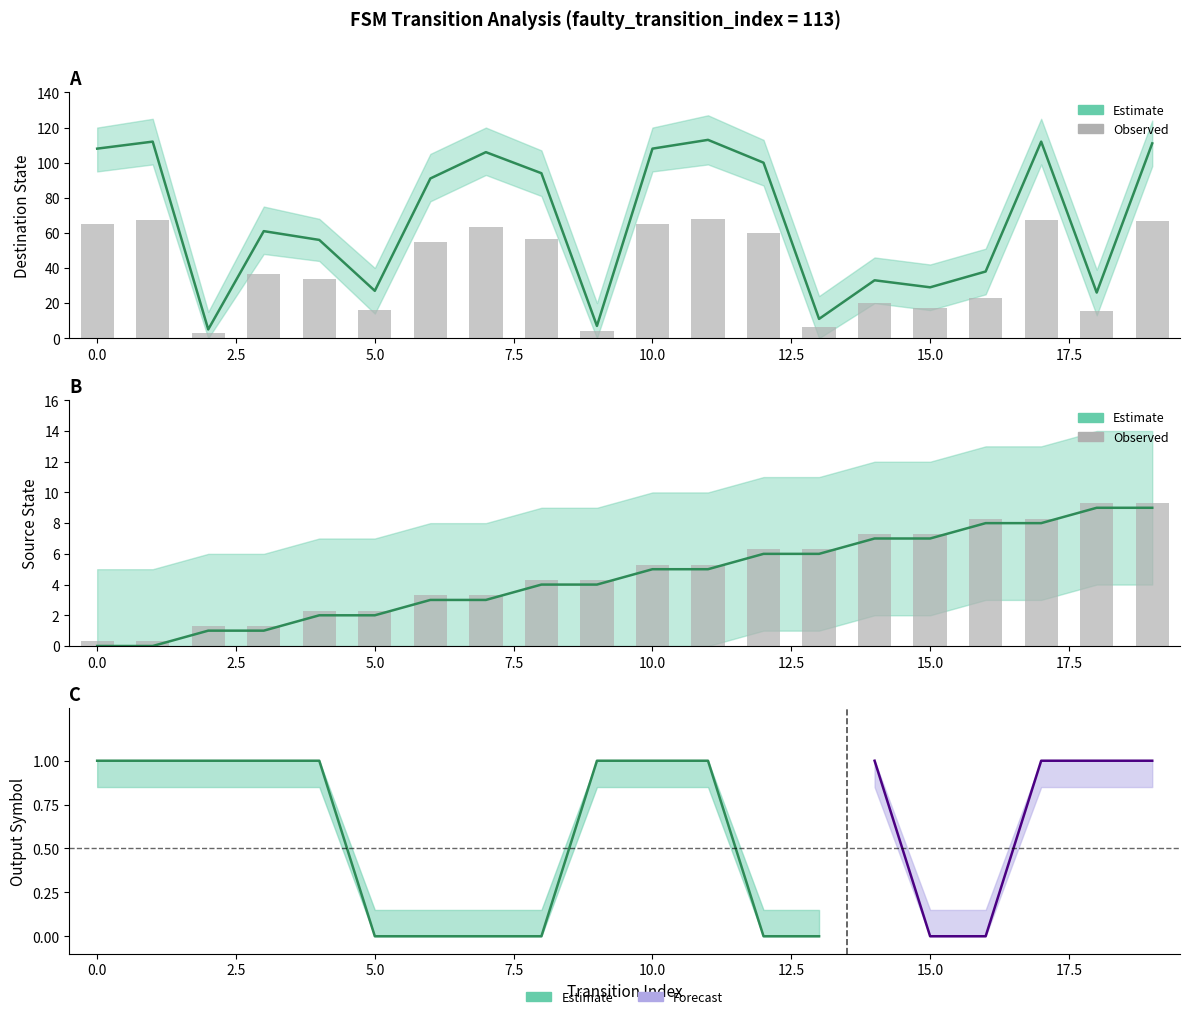

How many Estimate values are between 2 and 7?

12